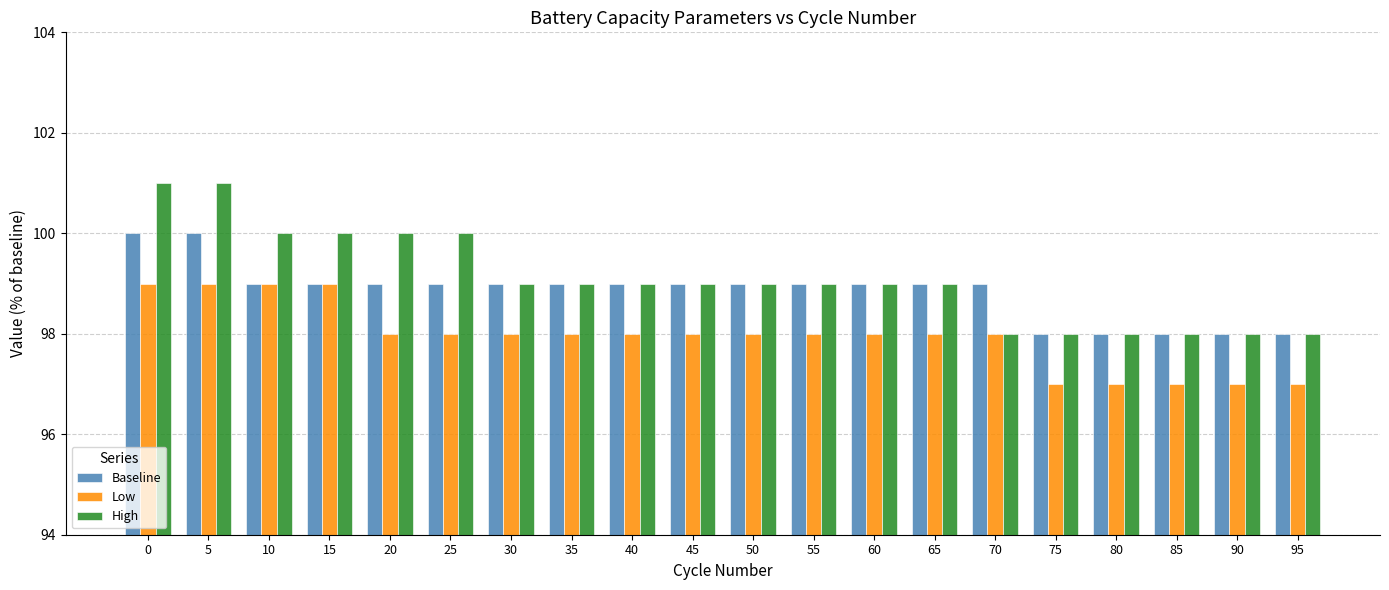

What is the maximum value shown in the chart?

101